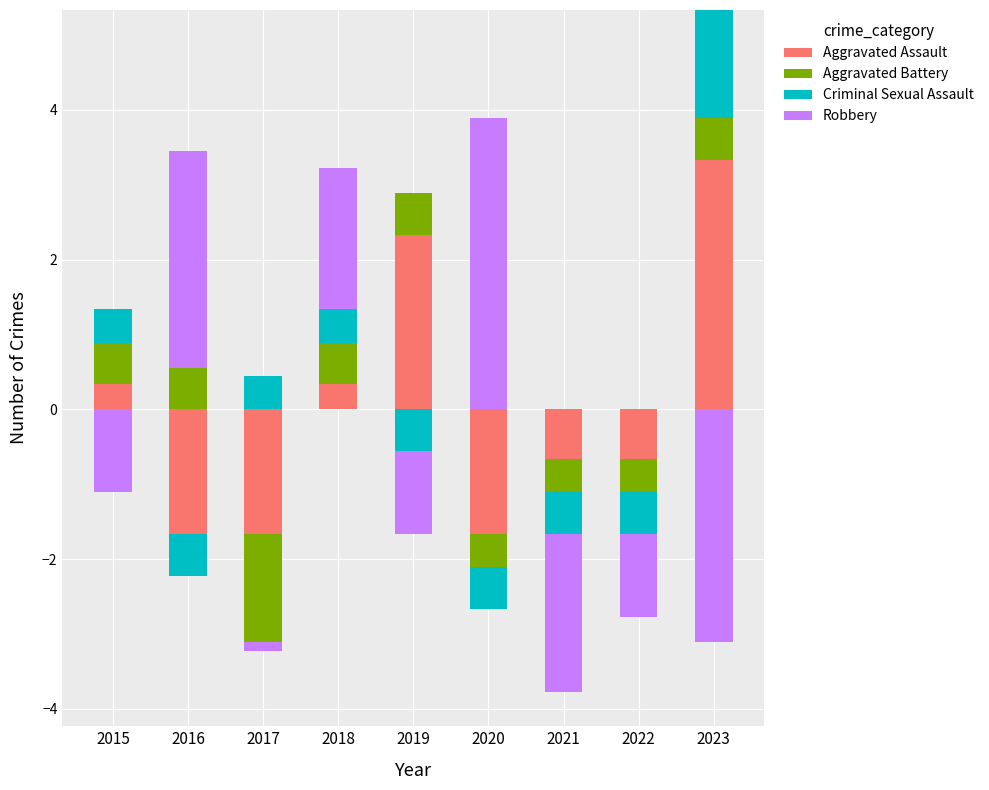

What value does the Criminal Sexual Assault series have at 2018?

0.4